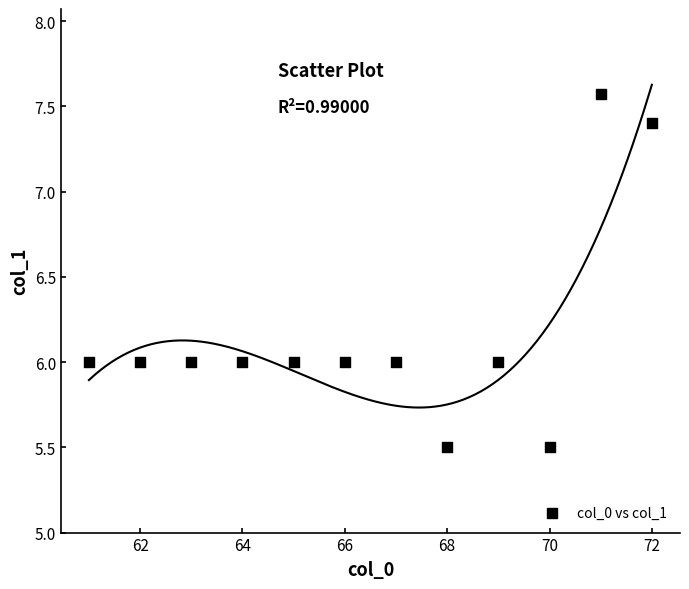

What is the range of Y values (max minus min)?

2.1